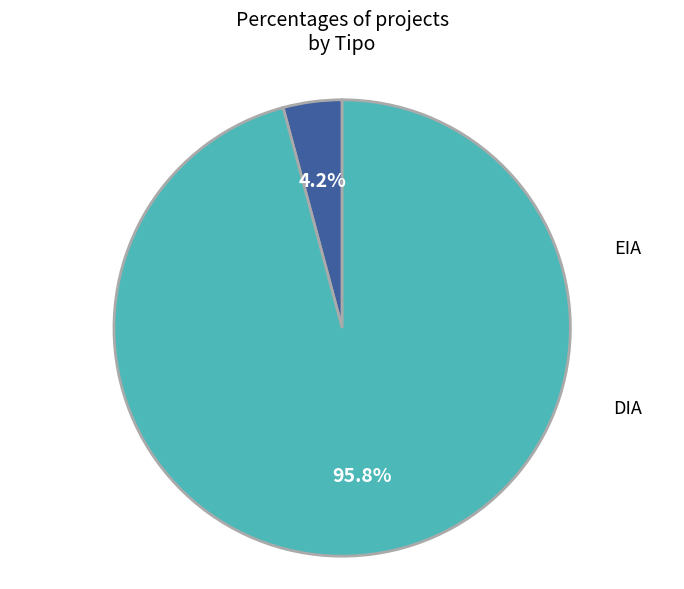

Is there a majority slice in this chart?

Yes